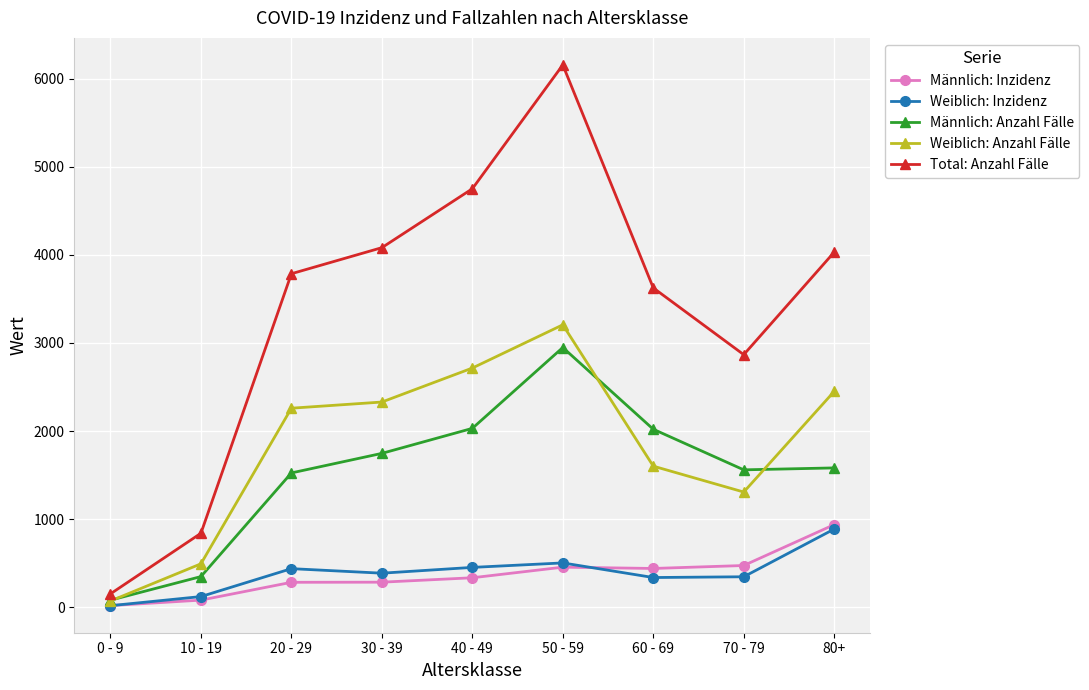

At which label does Männlich: Inzidenz reach its minimum?

0 - 9